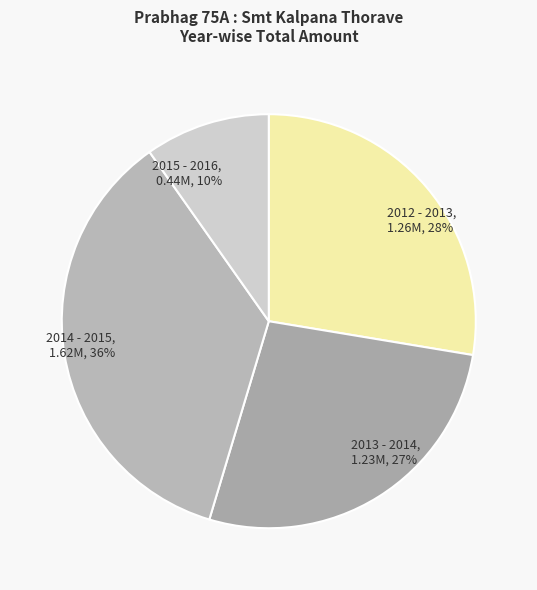

Does any single category account for the majority?

No